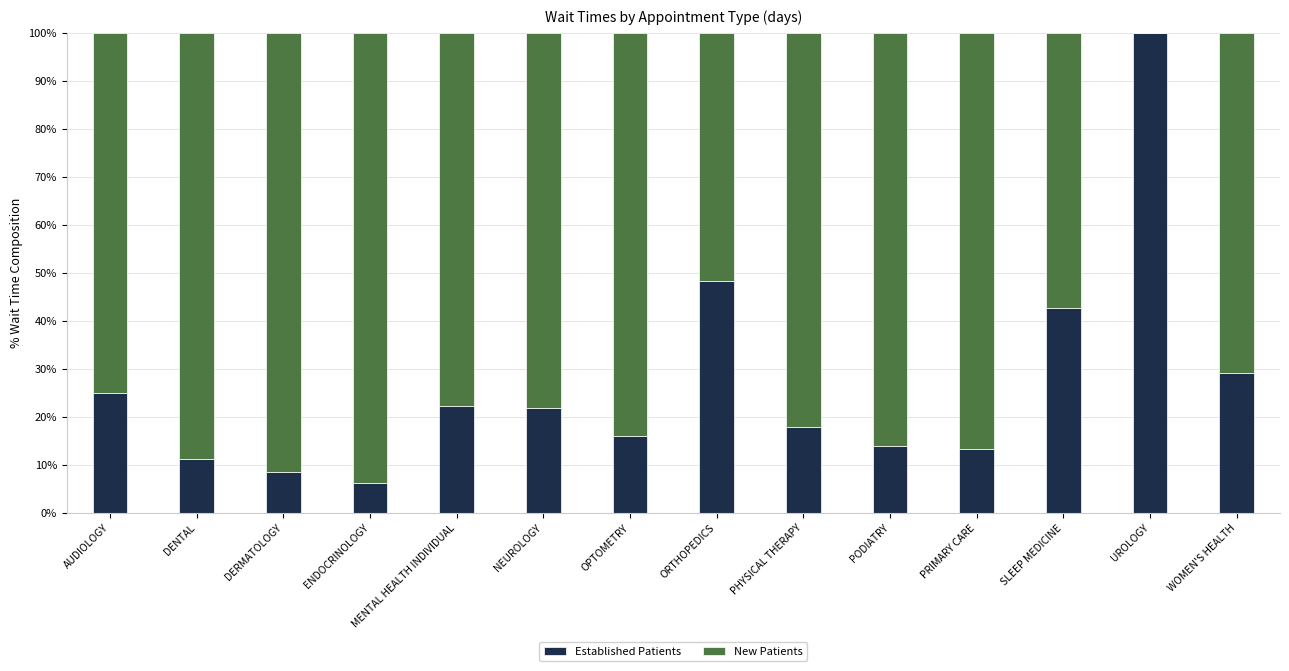

What is the sum of all Established Patients values?

376.3